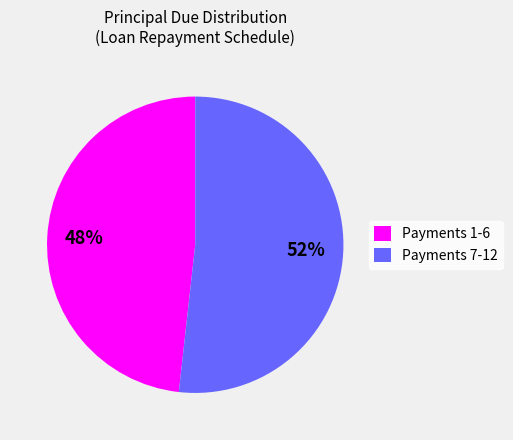

To the nearest percent, what is the difference between the largest and smallest slice percentages?

4%